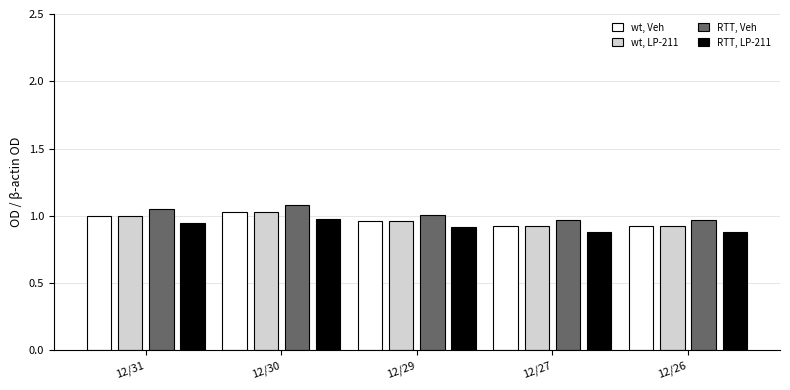

What is the sum of the wt, Veh values at 12/27 and 12/31?

1.9